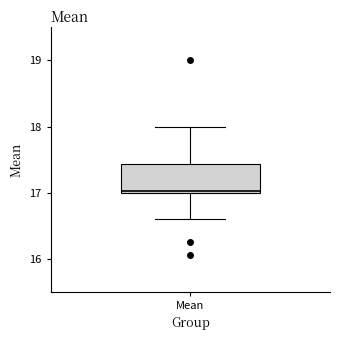

Where is the upper edge of the box for Mean on the y-axis? The values are not printed on the chart, so give them approximately, as read against the axis.

17.4